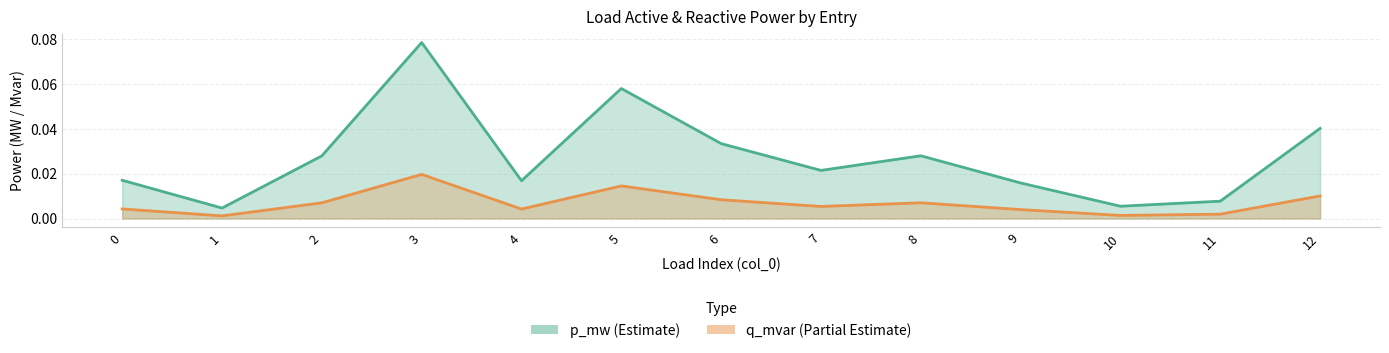

True or false: q_mvar has a value of 0.0 at 1.

True